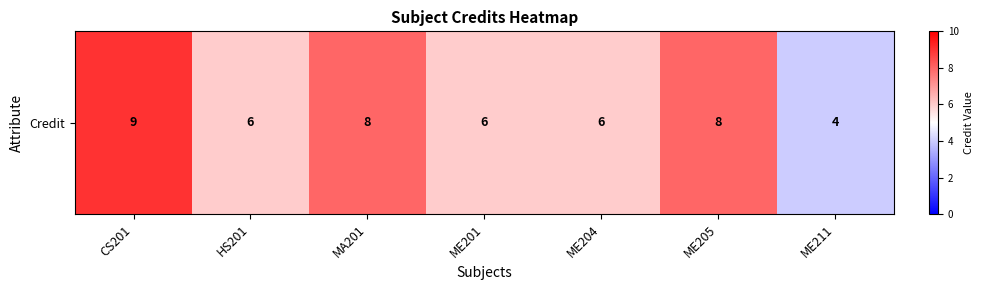

Count the values in the range 6 to 8.

5